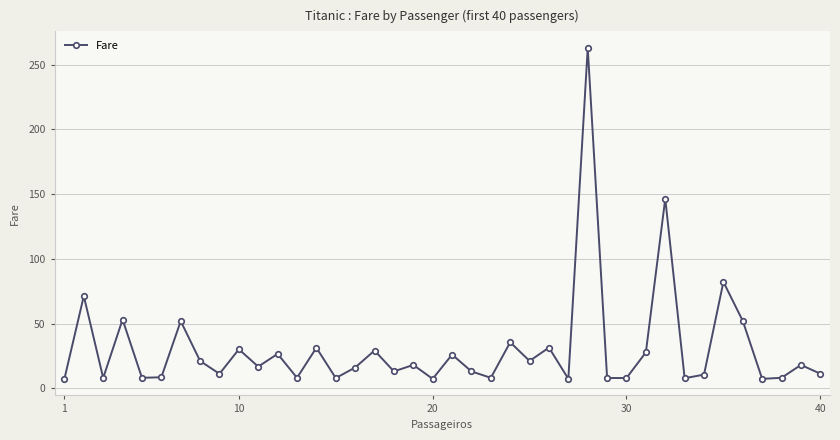

What is the minimum value shown in the chart?

7.2